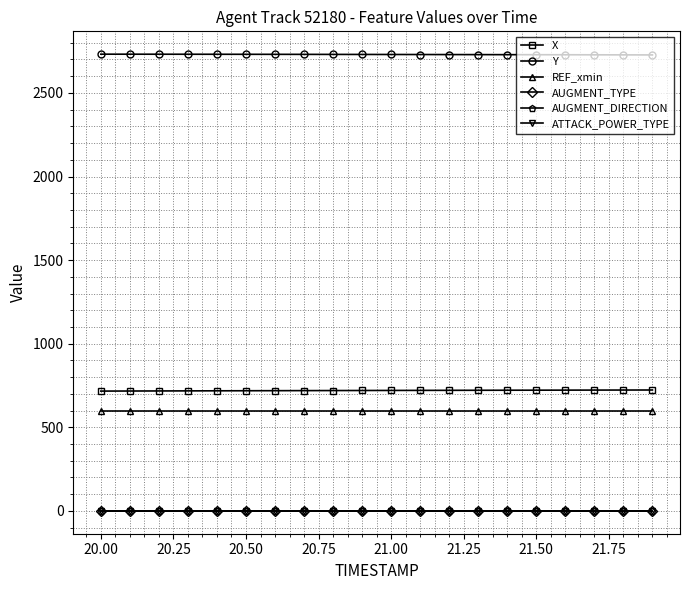

What are all the series names shown in the legend?

X, Y, REF_xmin, AUGMENT_TYPE, AUGMENT_DIRECTION, ATTACK_POWER_TYPE